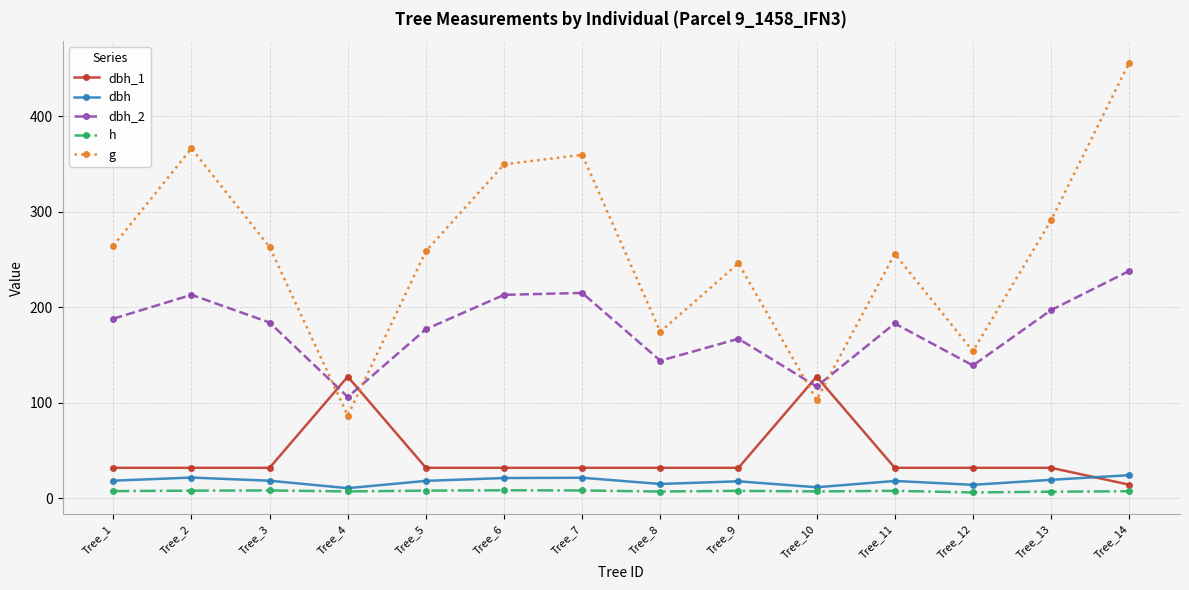

The value of g at Tree_12 is 273.5. True or false?

False